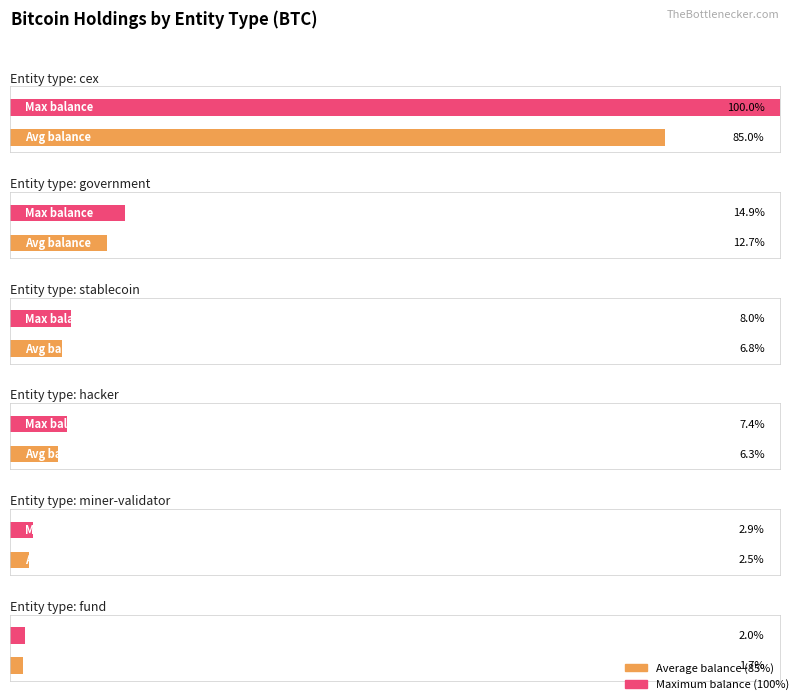

Is it true that Maximum utilization equals 140574.8 at government?

True